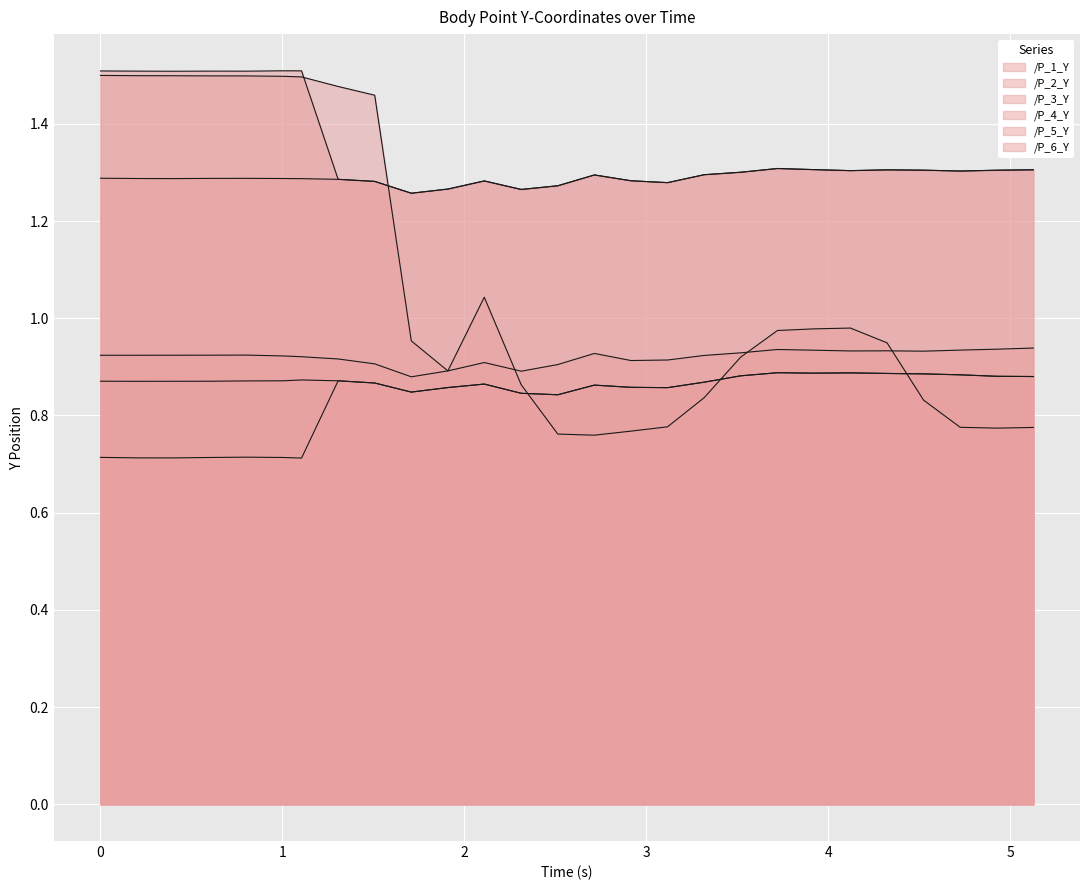

True or false: /P_4_Y and /P_1_Y cross at least once.

False